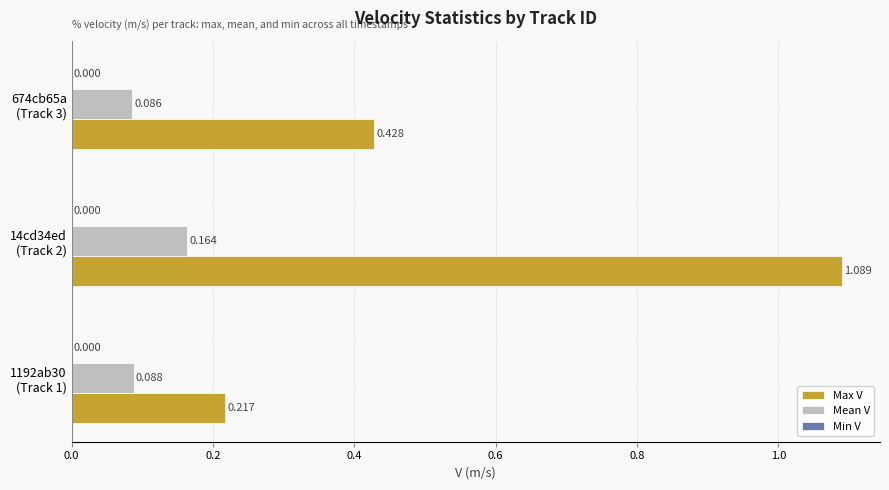

Which series has the largest total across all categories?

Max V